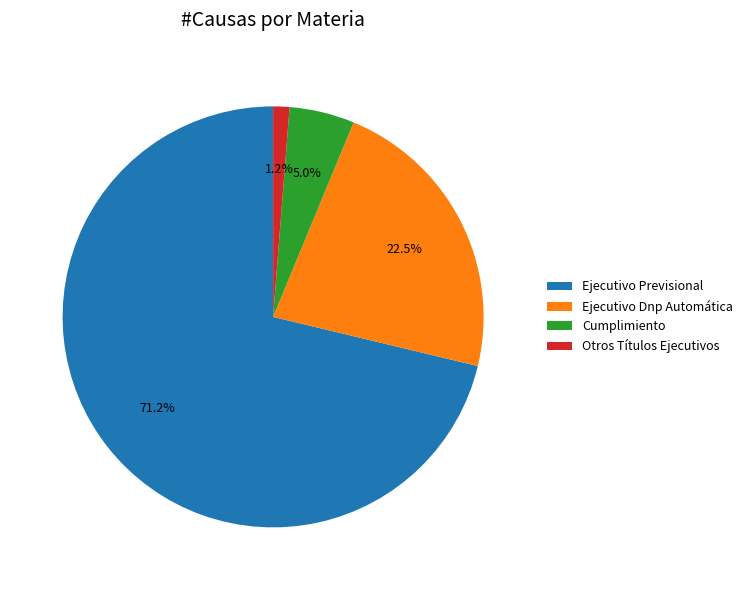

How many segments does this pie chart have?

4